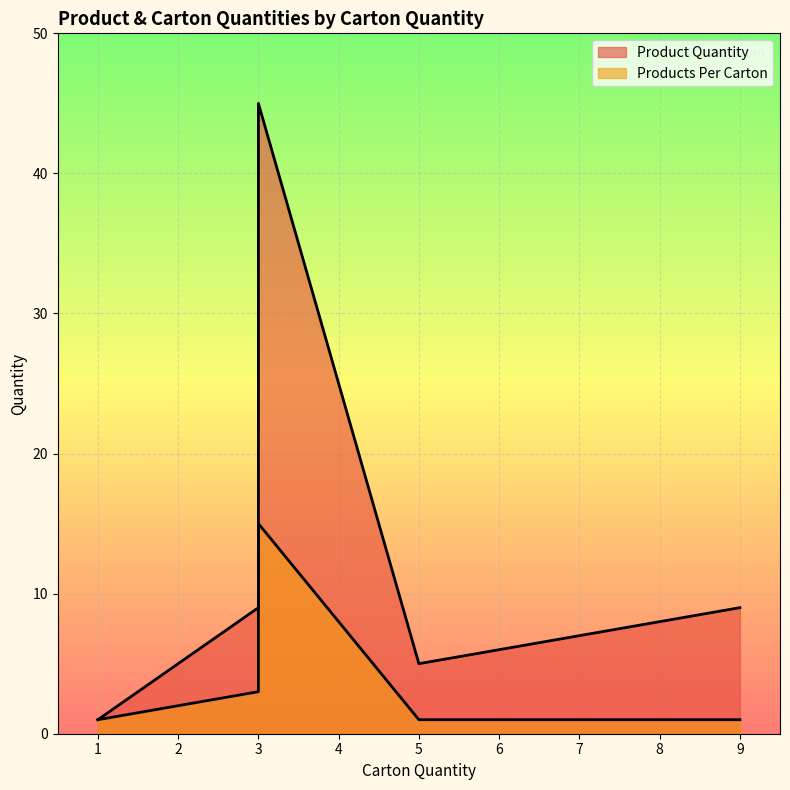

Rank the series by their average value, from lowest to highest.

Products Per Carton, Product Quantity